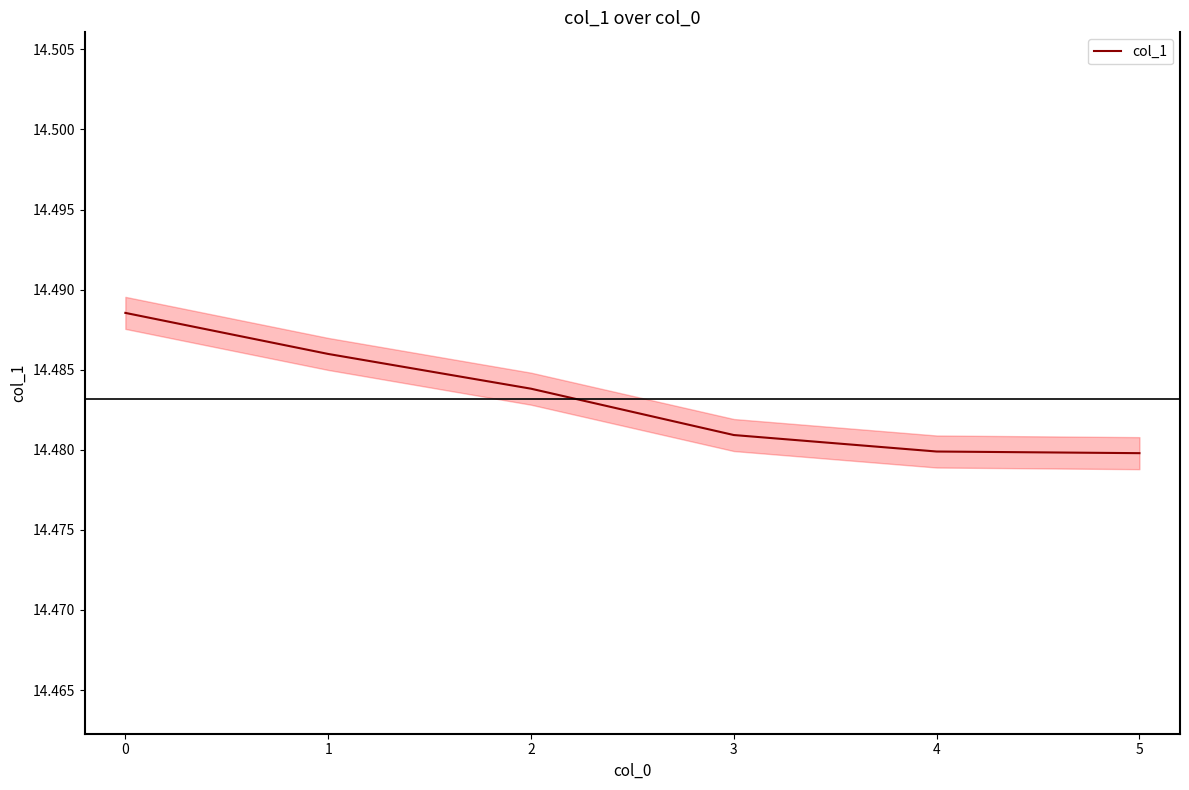

Reading left to right, list all the values displayed in this chart.

14.5	14.5	14.5	14.5	14.5	14.5